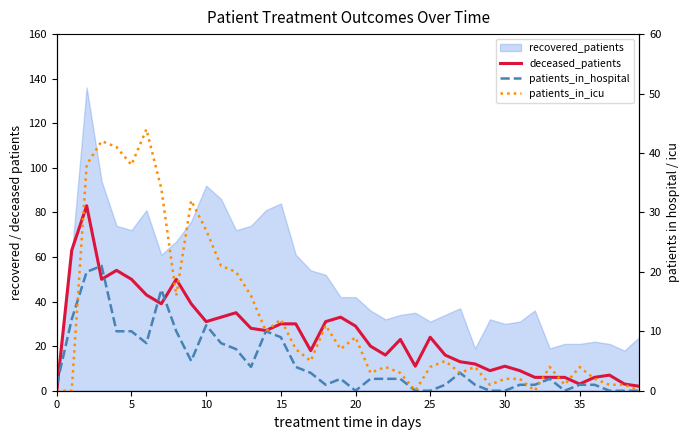

What is the sum of all patients_in_icu values?

474